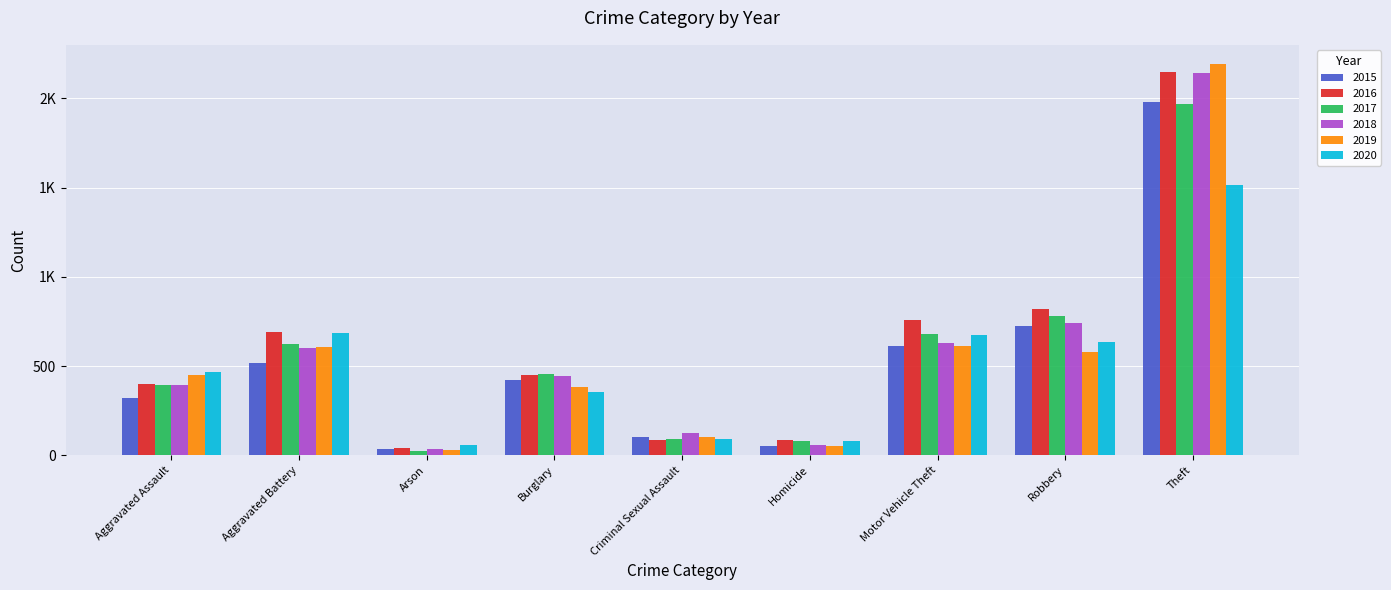

At which label does 2017 first exceed 453?

Aggravated Battery